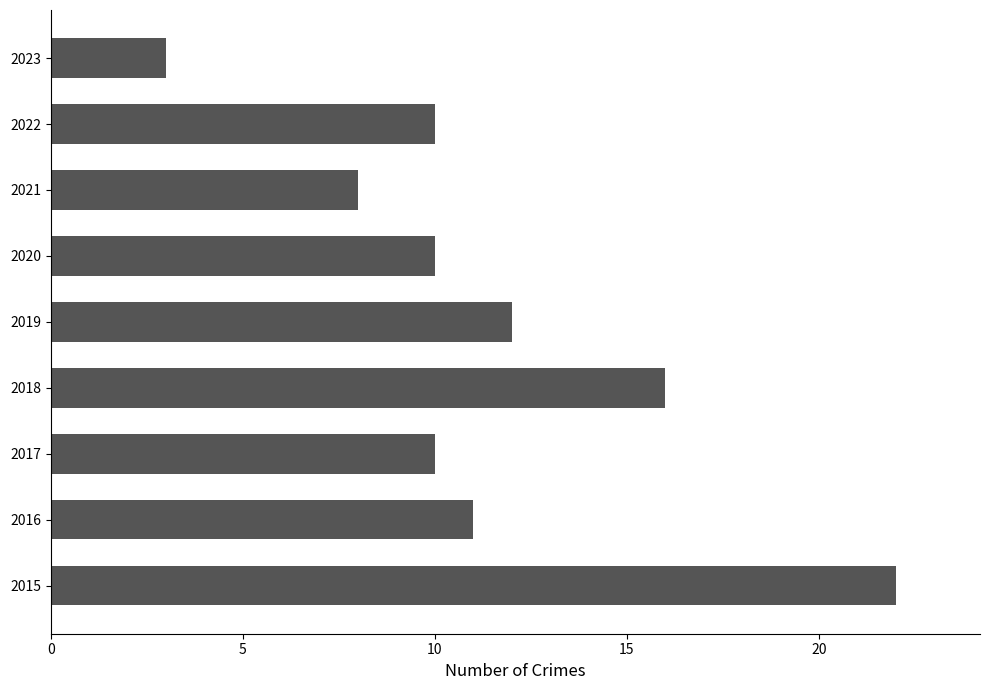

At which label is the value closest to 12?

2019